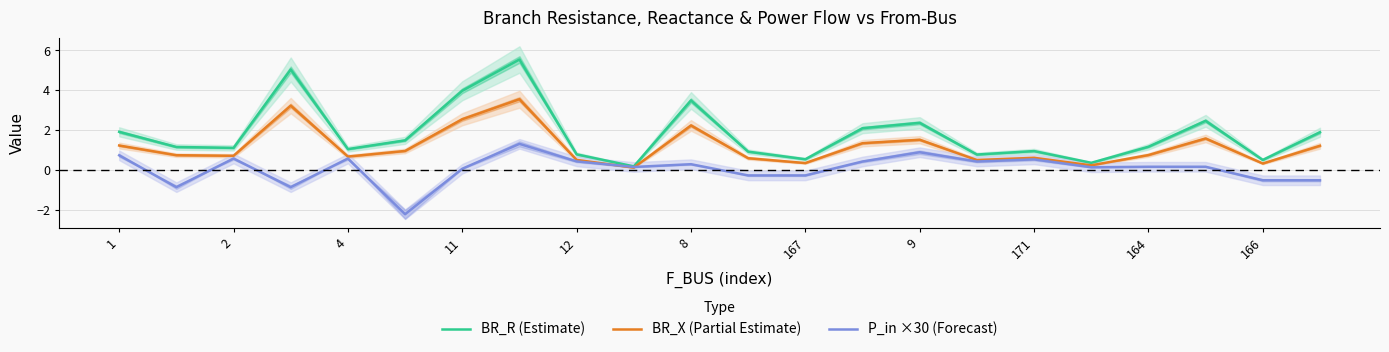

What is the value of the P_in ×30 (Forecast) point at the 8th from the left?

1.3